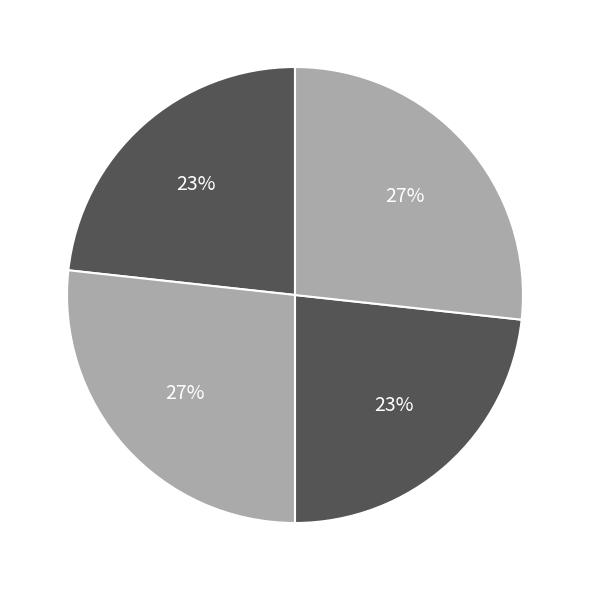

Count the number of slices in the pie.

4